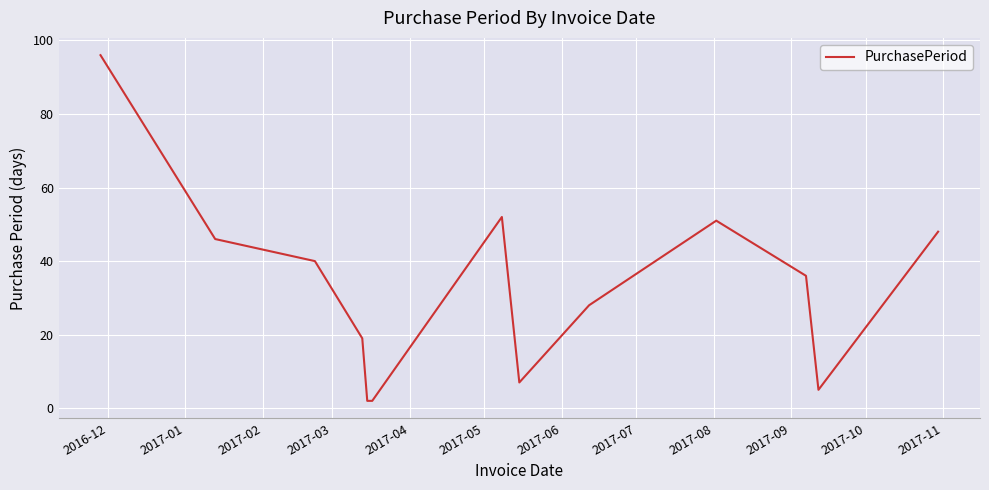

What is the difference between the maximum and minimum values?

94